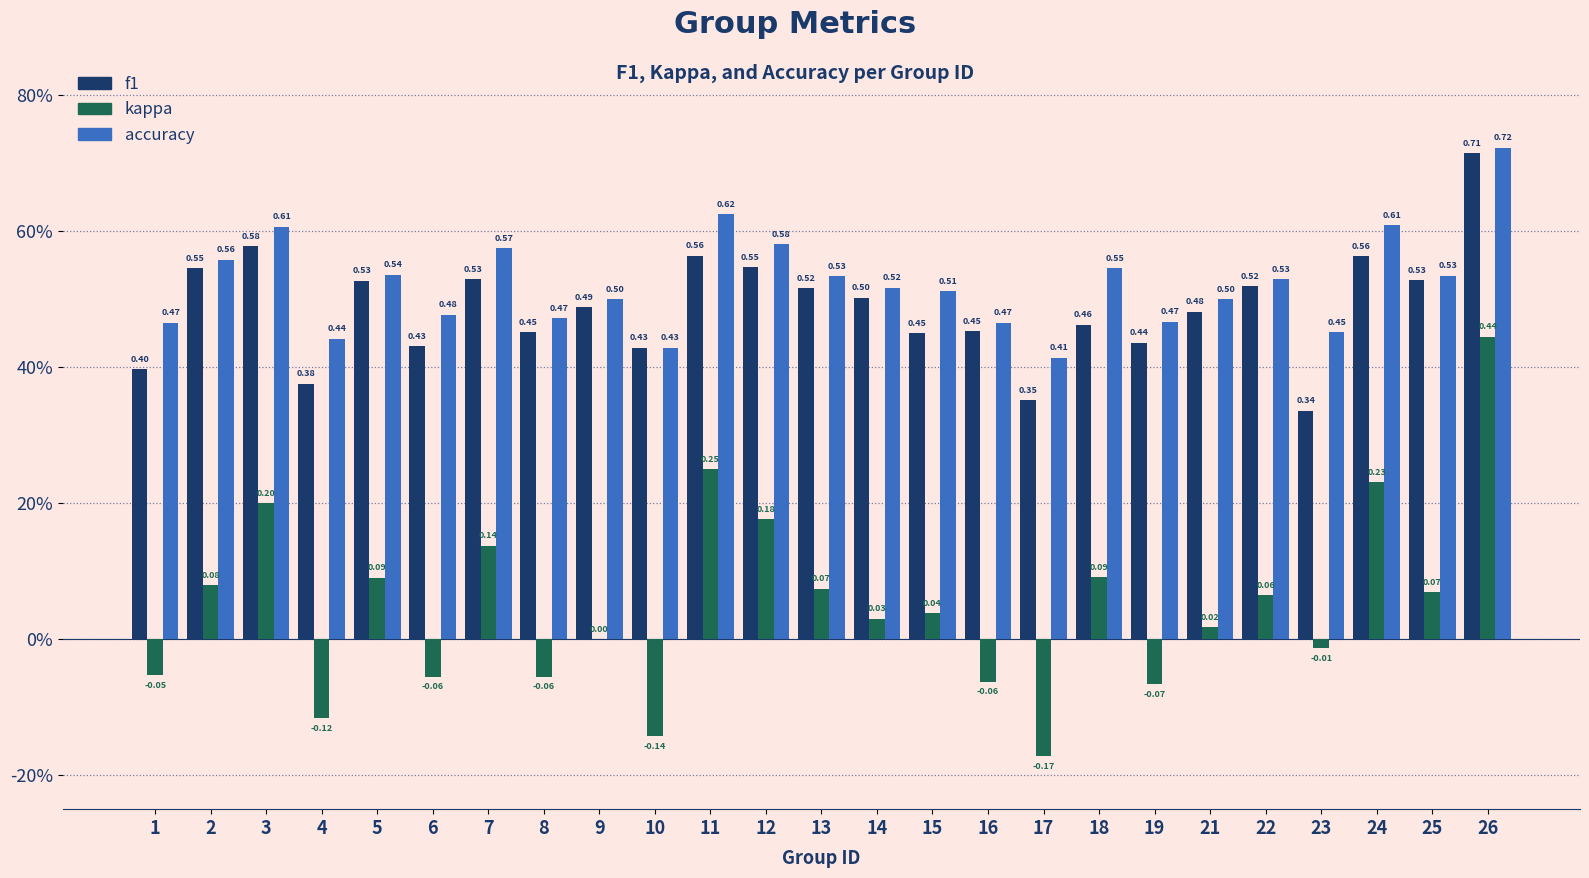

What is the sum of the f1 values at 17 and 7?

0.9